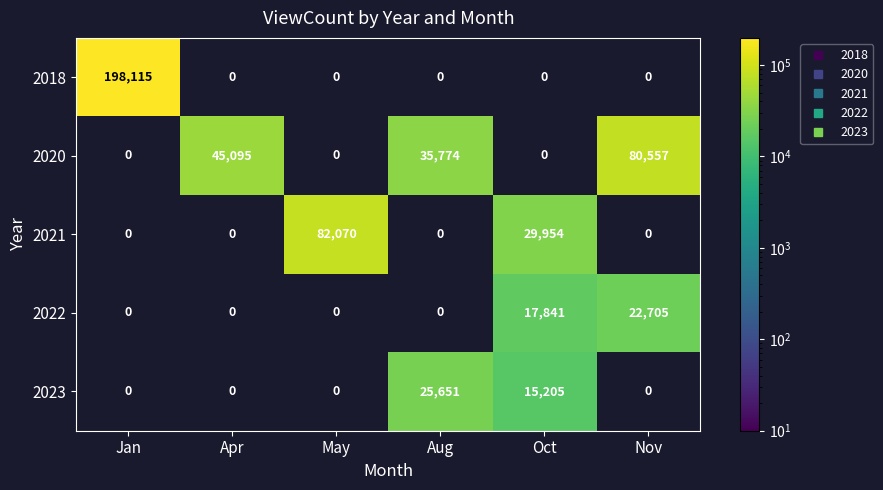

List the series in order of their peak value, lowest first.

2022, 2023, 2020, 2021, 2018